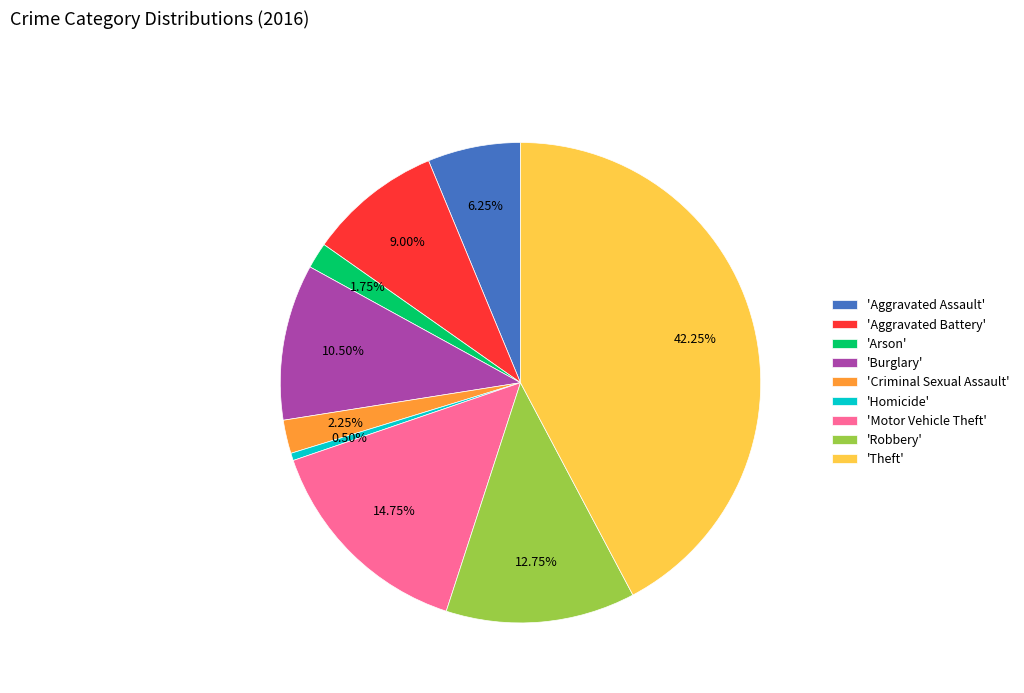

Count the number of slices in the pie.

9